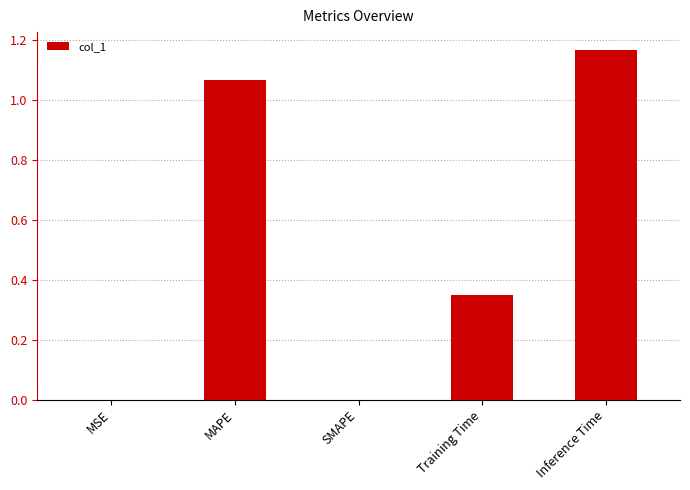

Count the number of categories in the chart.

5